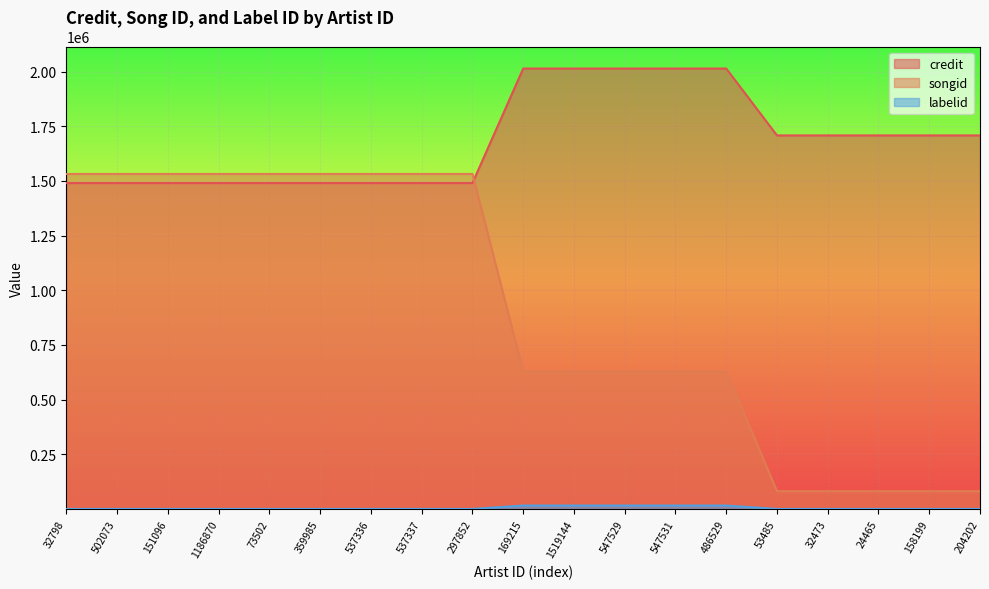

The songid series shows 1532077 at 537336. True or false?

True